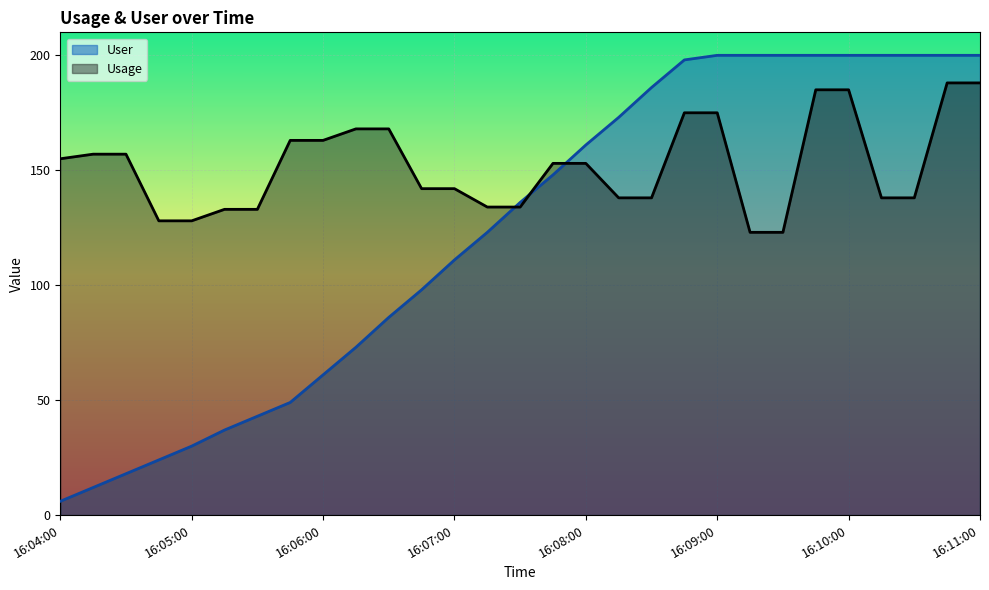

The value of Usage at 16:07:15 is 134. True or false?

True